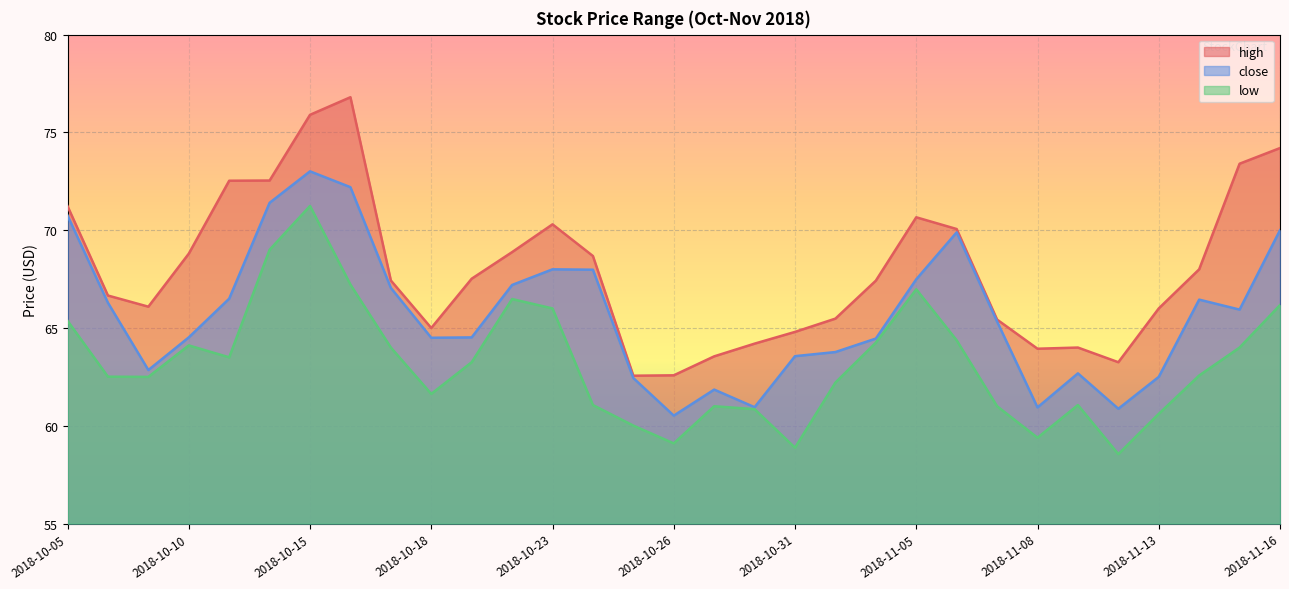

Between 2018-10-29 and 2018-10-23, which is larger?

2018-10-23